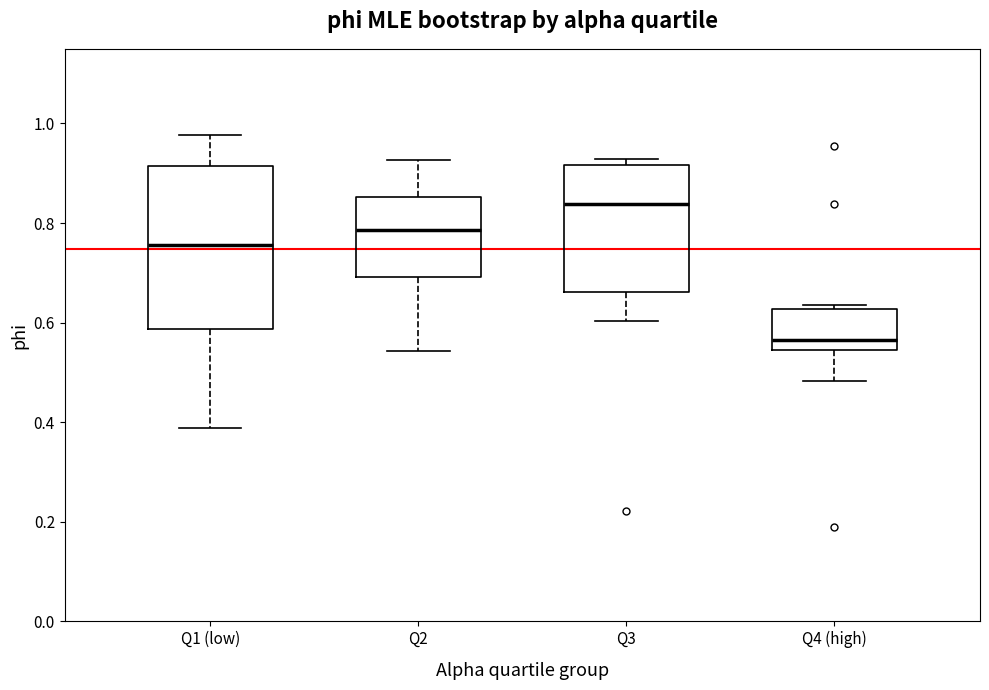

Which box is the tallest, from its lower edge to its upper edge?

Q1 (low)